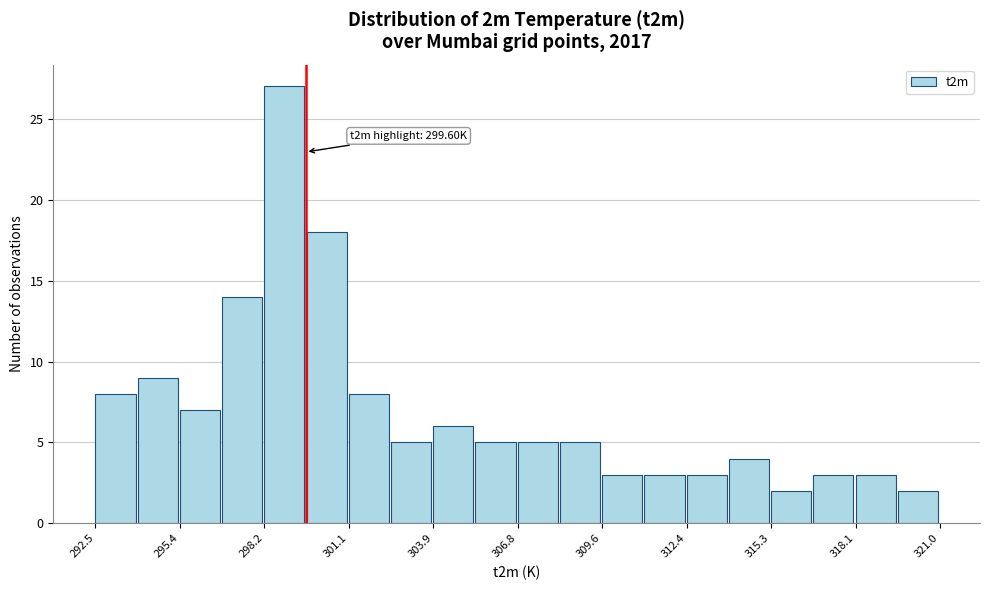

Read against the x-axis, roughly where is the centre of the tallest bar?

299.0